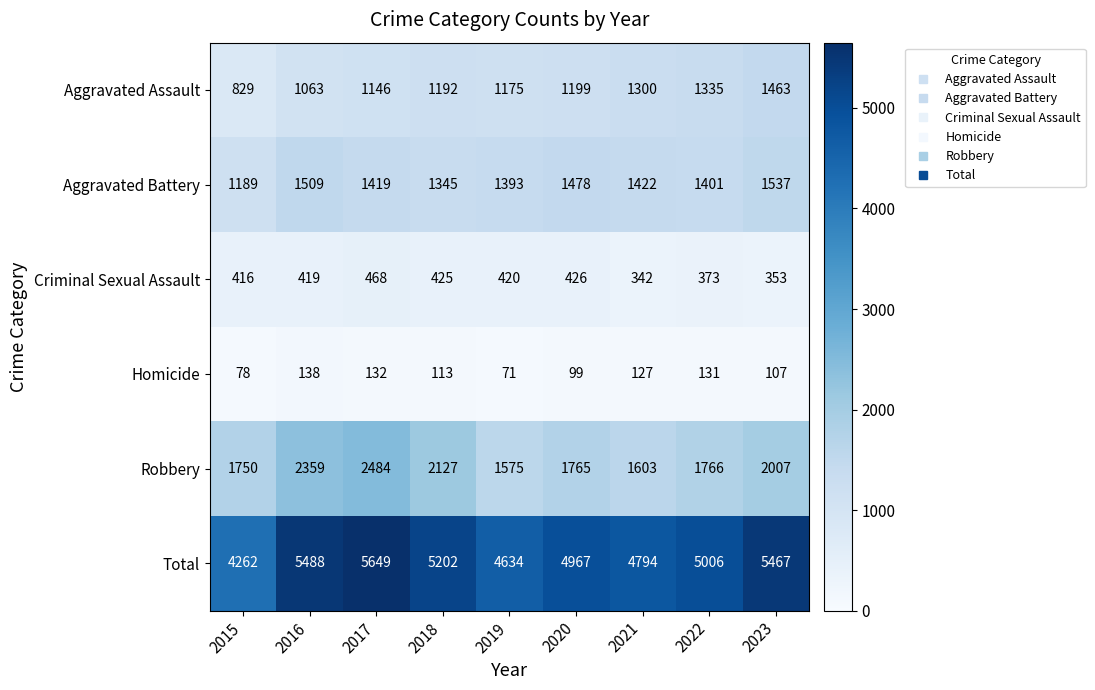

Between 2016 and 2019, which series saw the biggest shift?

Total